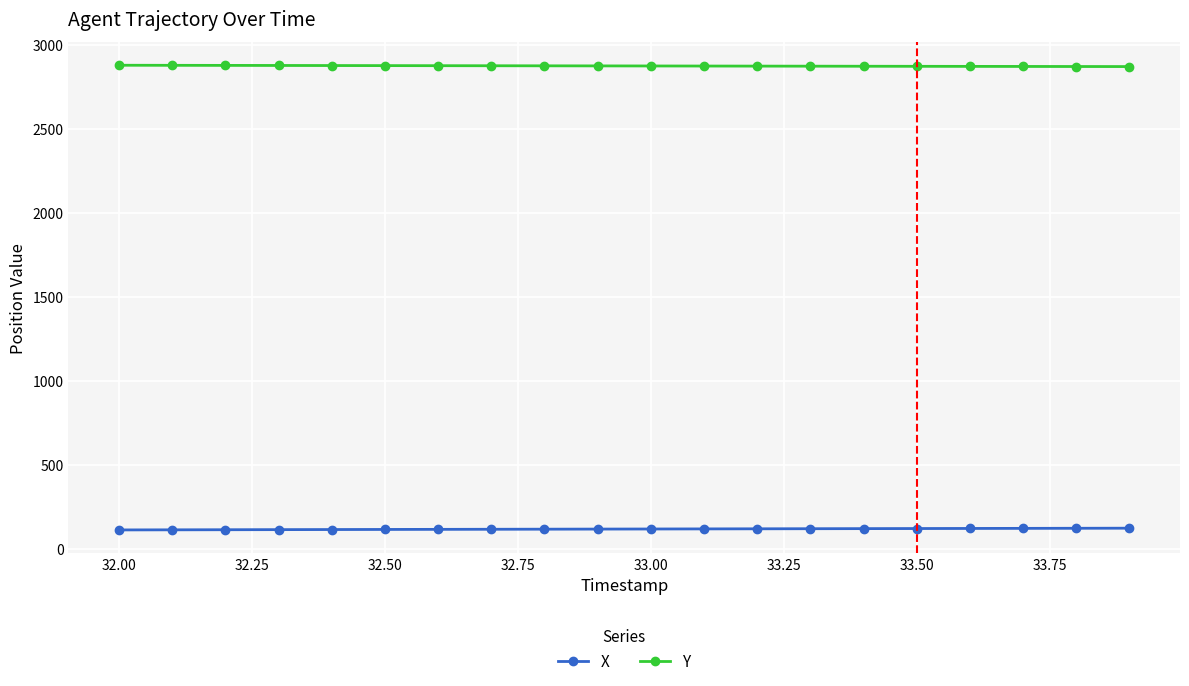

True or false: Y and X intersect in this chart.

False